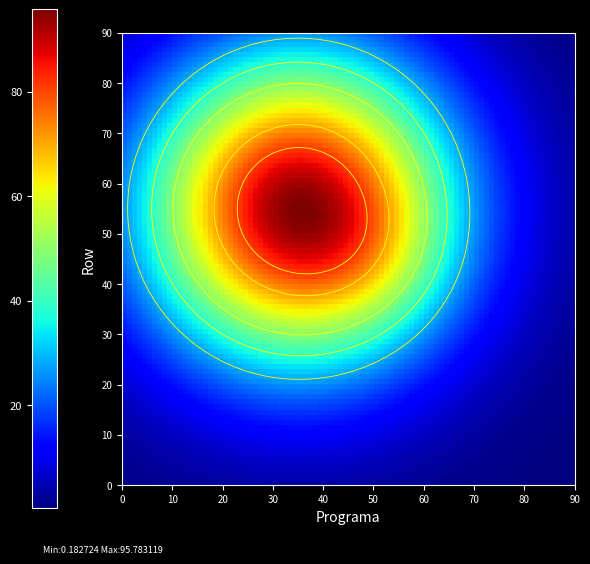

At how many categories does at least one series exceed 57?

2